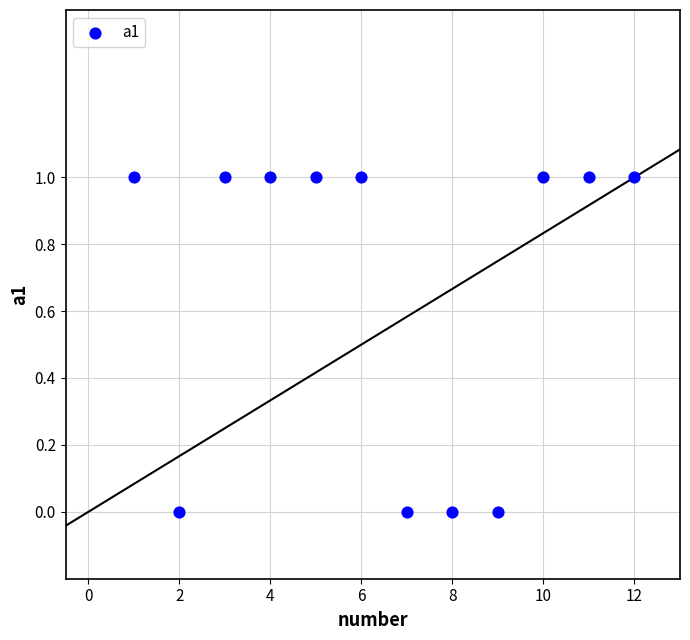

What is the average X value?

6